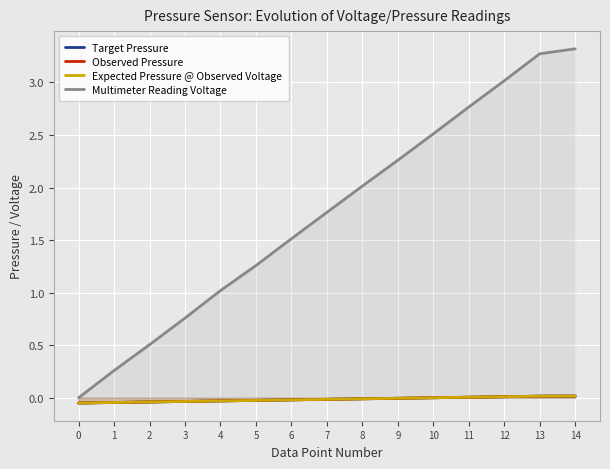

What is the minimum value for Target Pressure?

-0.1